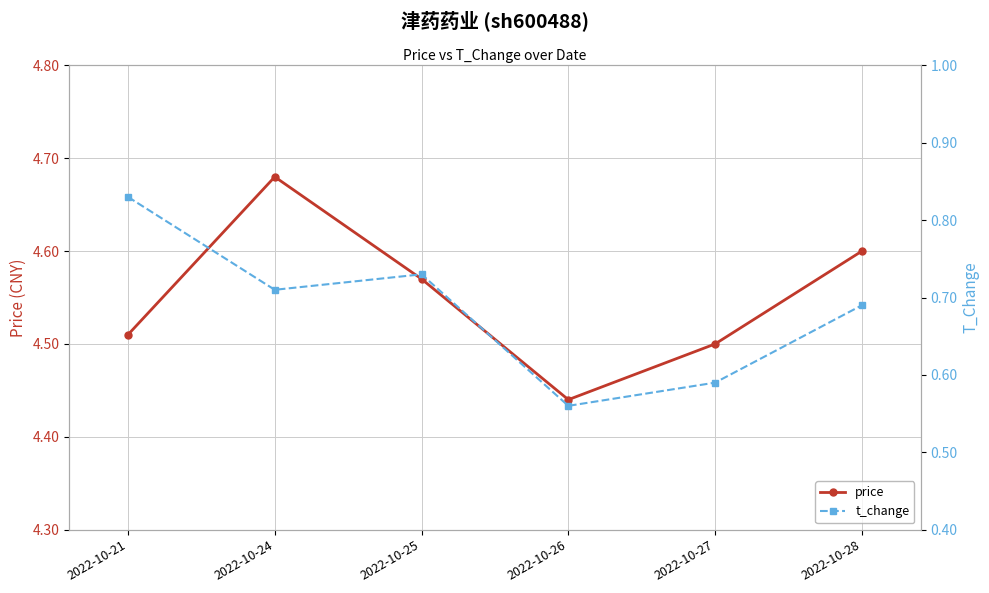

At which label does t_change reach its minimum?

2022-10-26